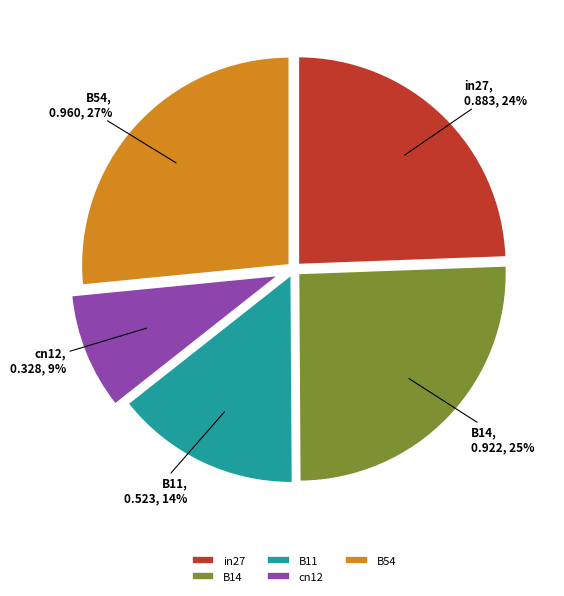

True or false: B11 accounts for 14% of the total.

True